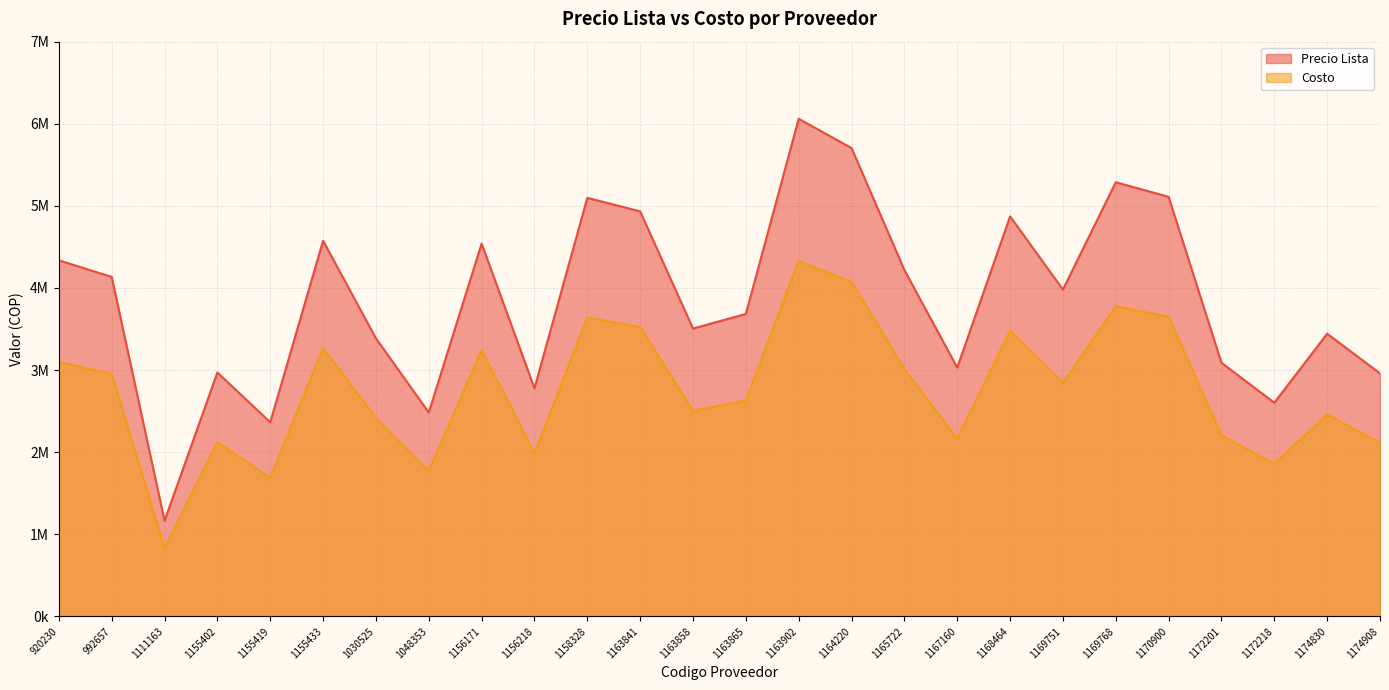

Where does the Costo series first go above 2844000?

920230